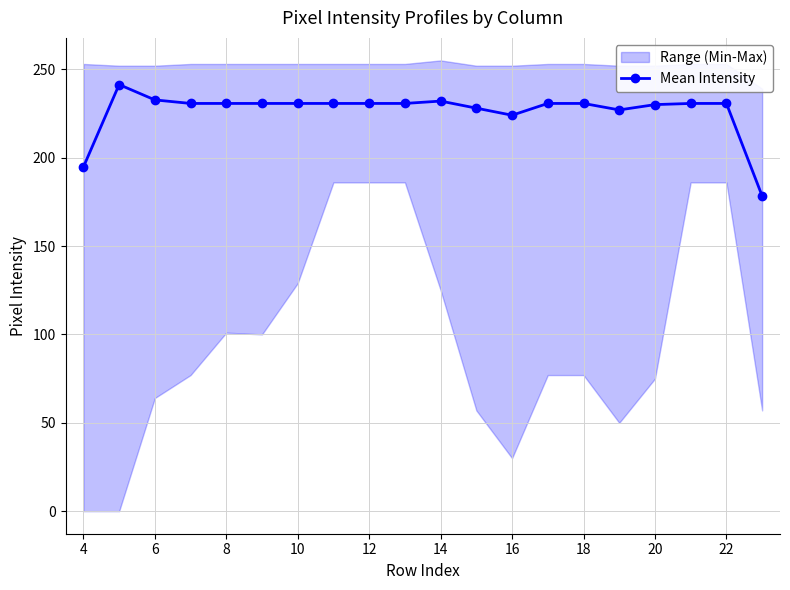

Is it true that Mean Intensity equals 230.7 at 10?

True